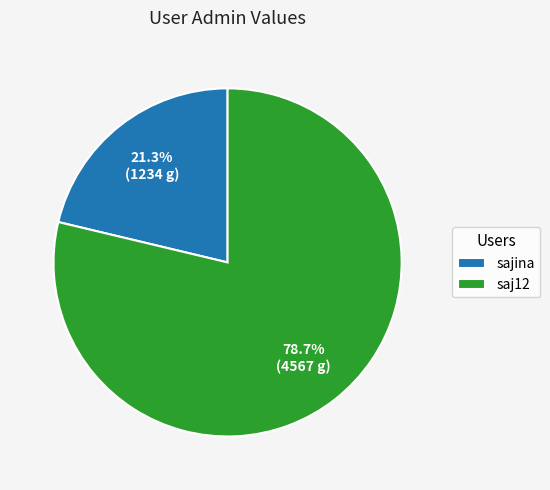

To the nearest percent, what is the average slice percentage?

50%